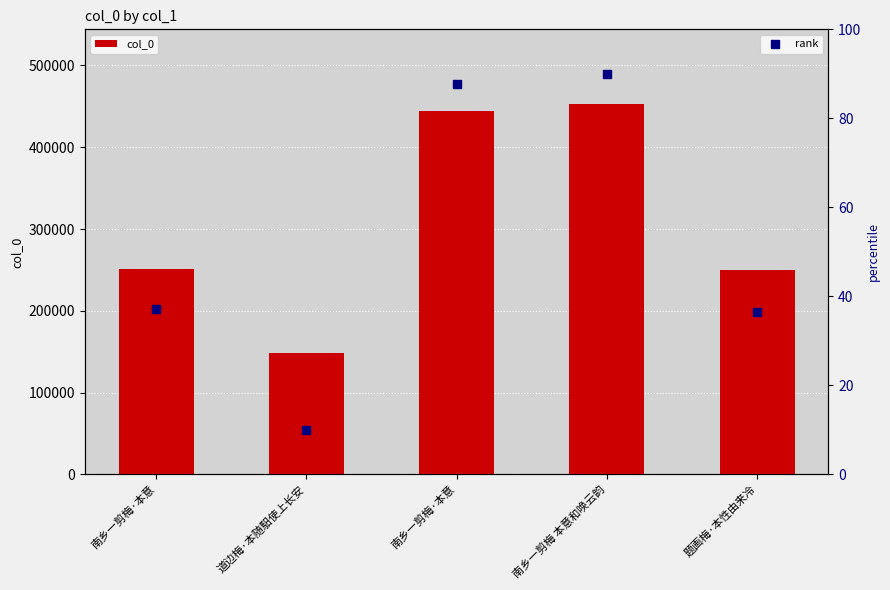

At how many categories does at least one series exceed 15144?

5